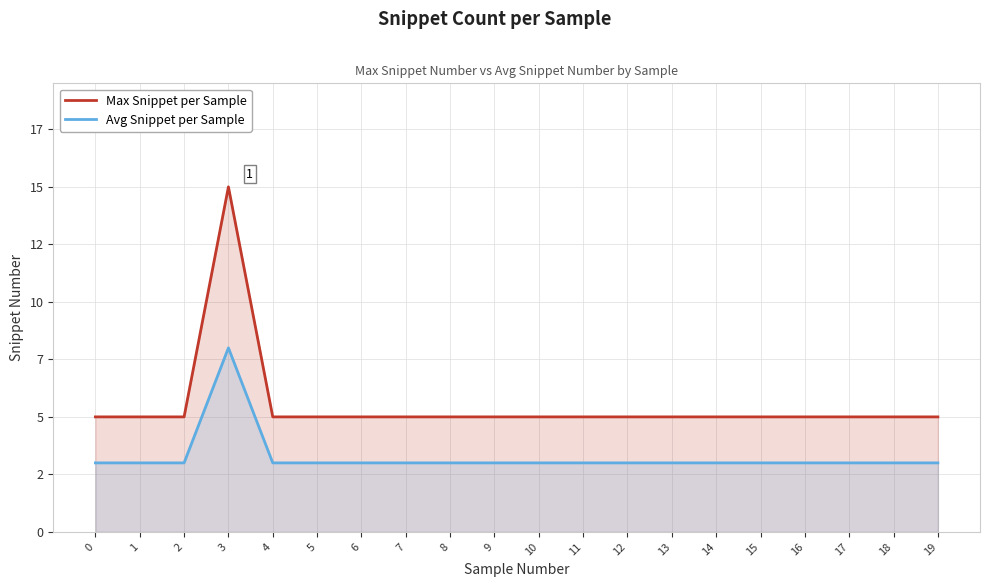

At how many categories does at least one series exceed 3?

20